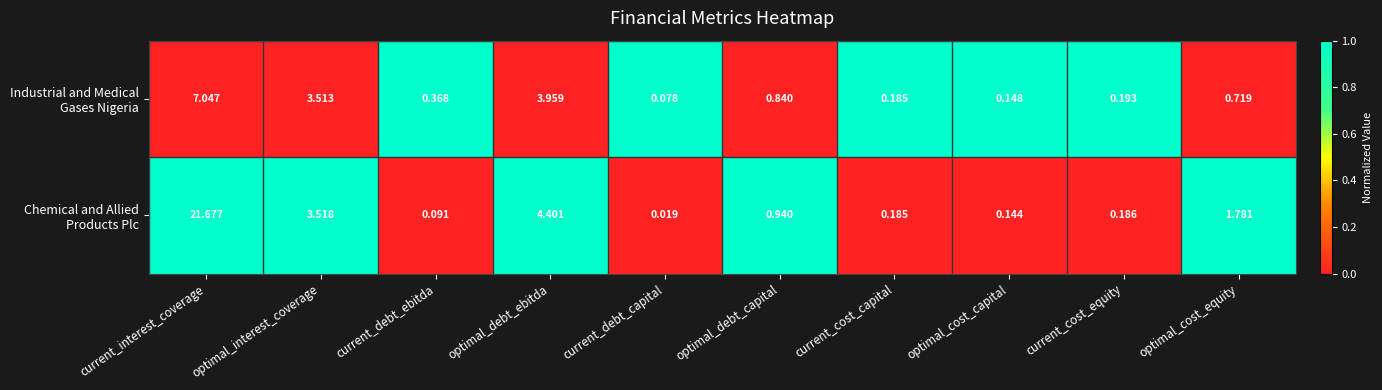

At which category is the sum across all series the highest?

current_interest_coverage